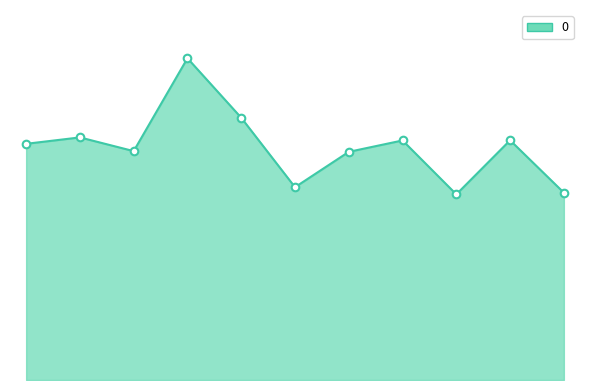

How many lines are shown in the chart?

1